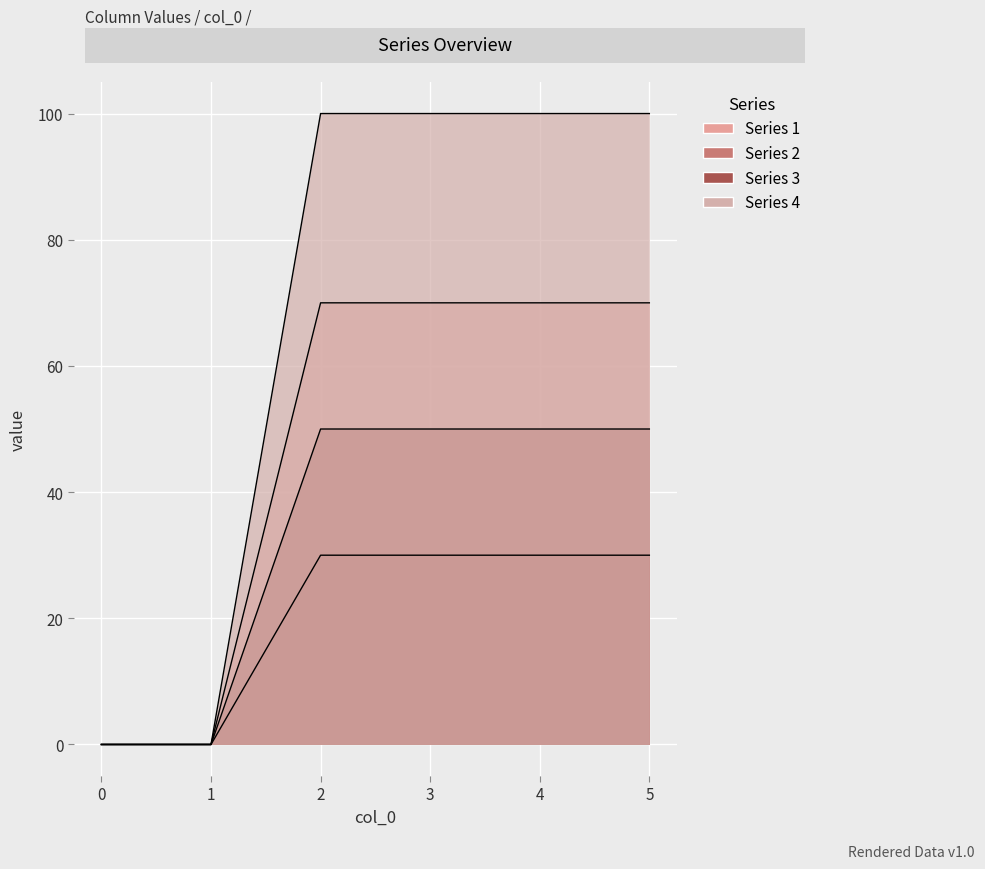

Rank the series by their average value, from highest to lowest.

4, 2, 1, 3